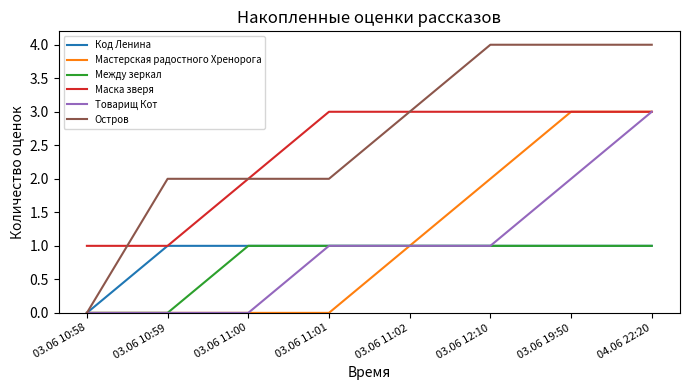

What is the difference between the highest and lowest values at 04.06 22:20?

3